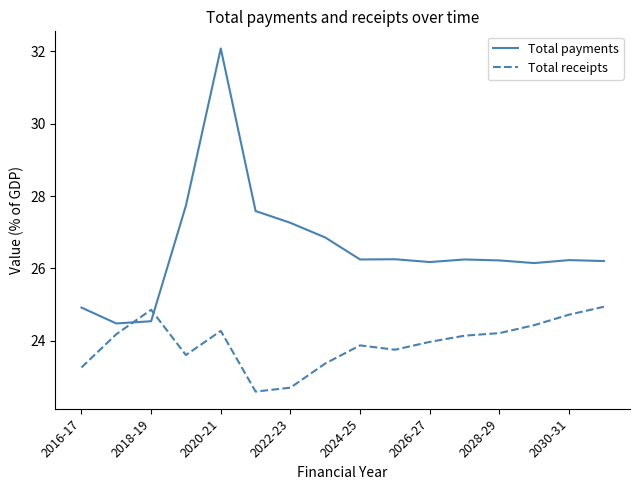

Which series has the largest total across all categories?

Total payments